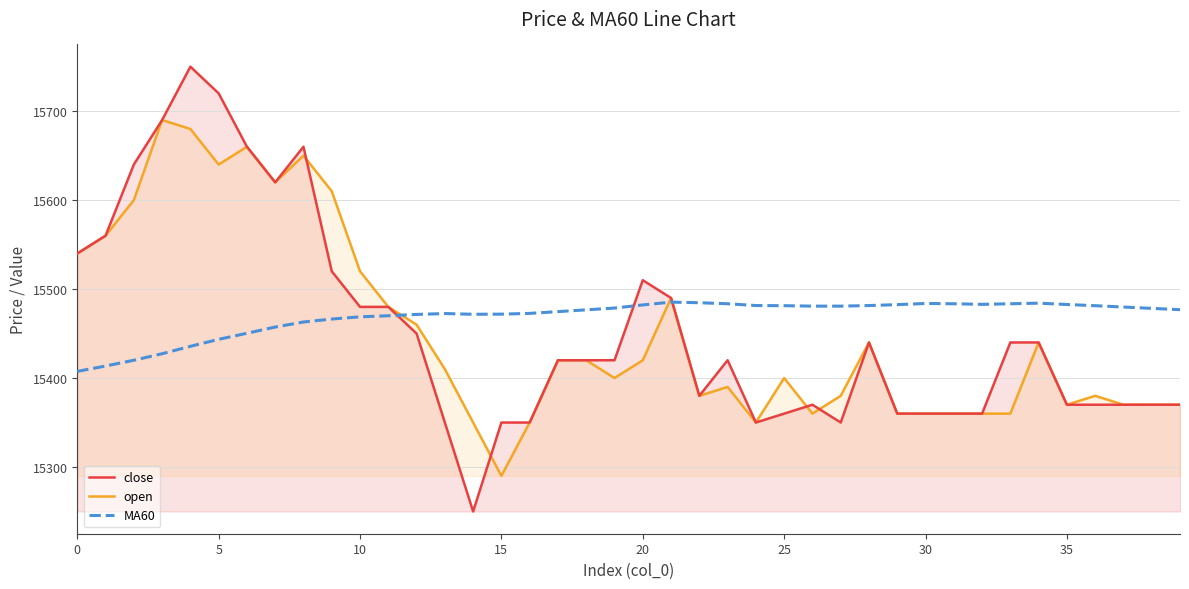

Count the number of data series in this chart.

3